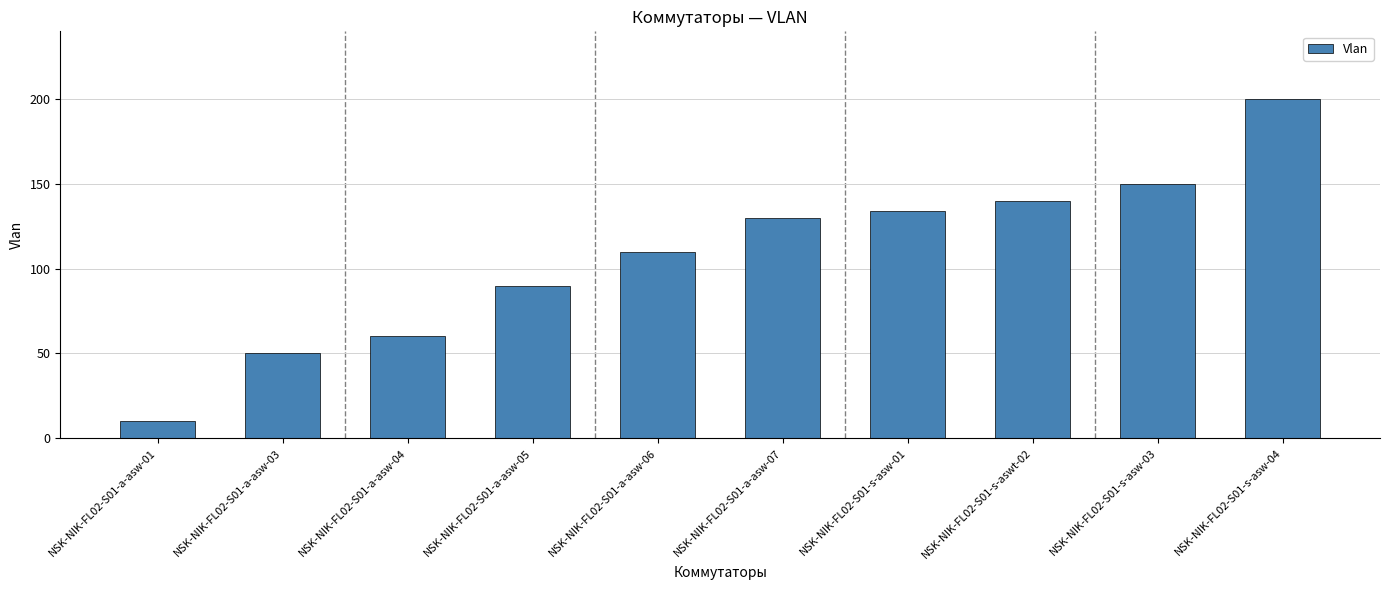

Are the bars horizontal?

No